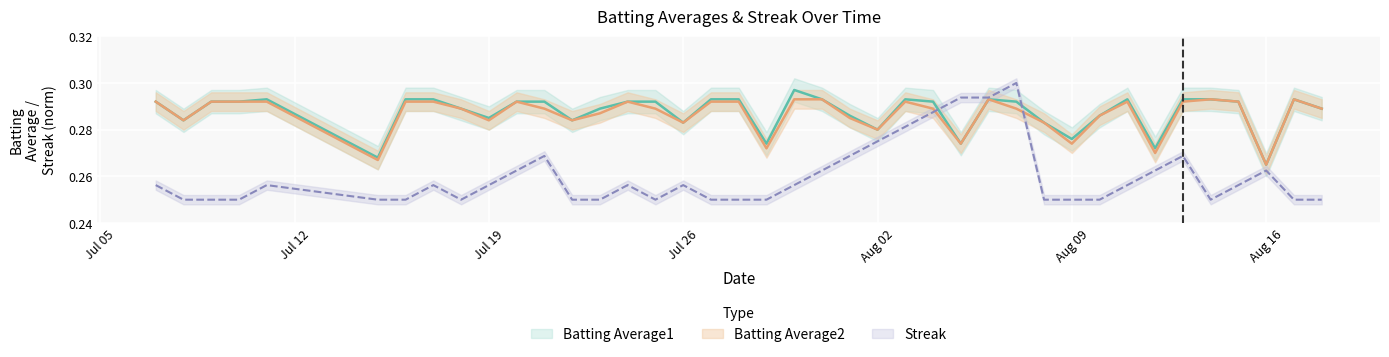

What are all the series names shown in the legend?

Batting Average1, Batting Average2, Streak